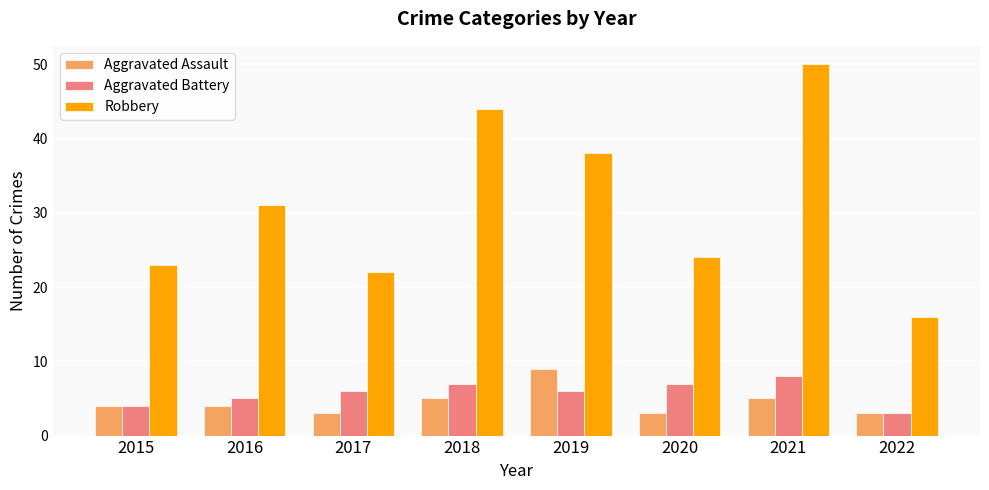

How many data points in Robbery are less than 31?

4